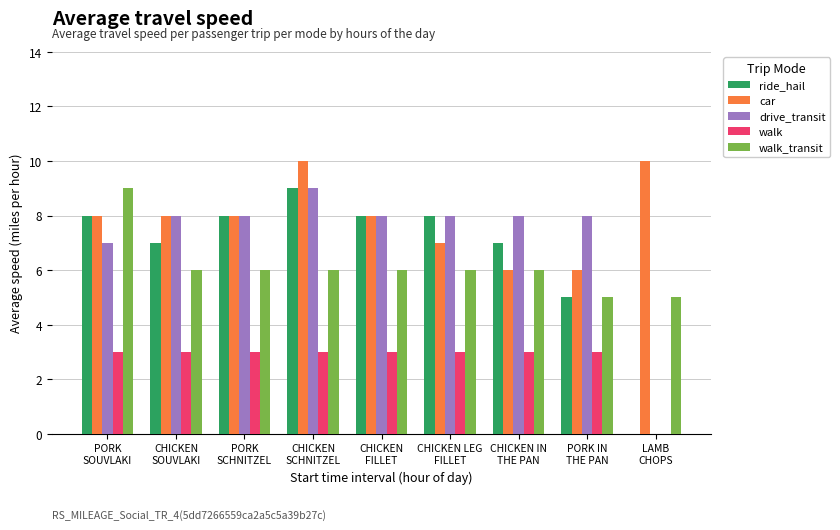

The value of walk at CHICKEN
FILLET is 5. True or false?

False